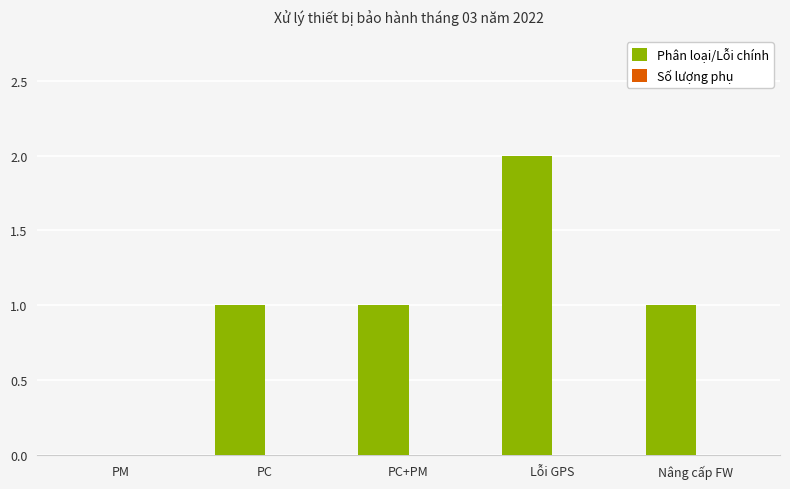

What is the ratio of the value at PC to the value at Lỗi GPS?

0.5